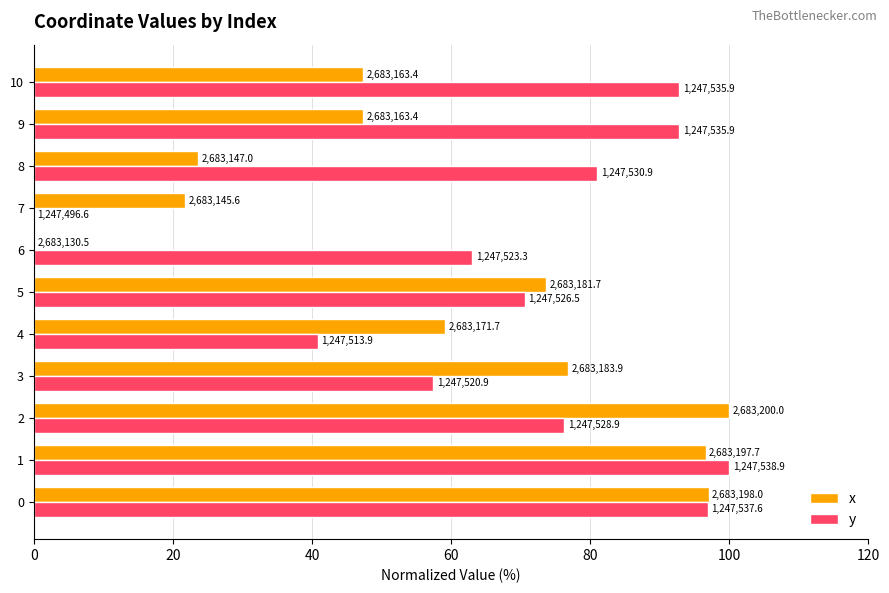

What is the value of the y bar at the 3rd from the left?

76.3